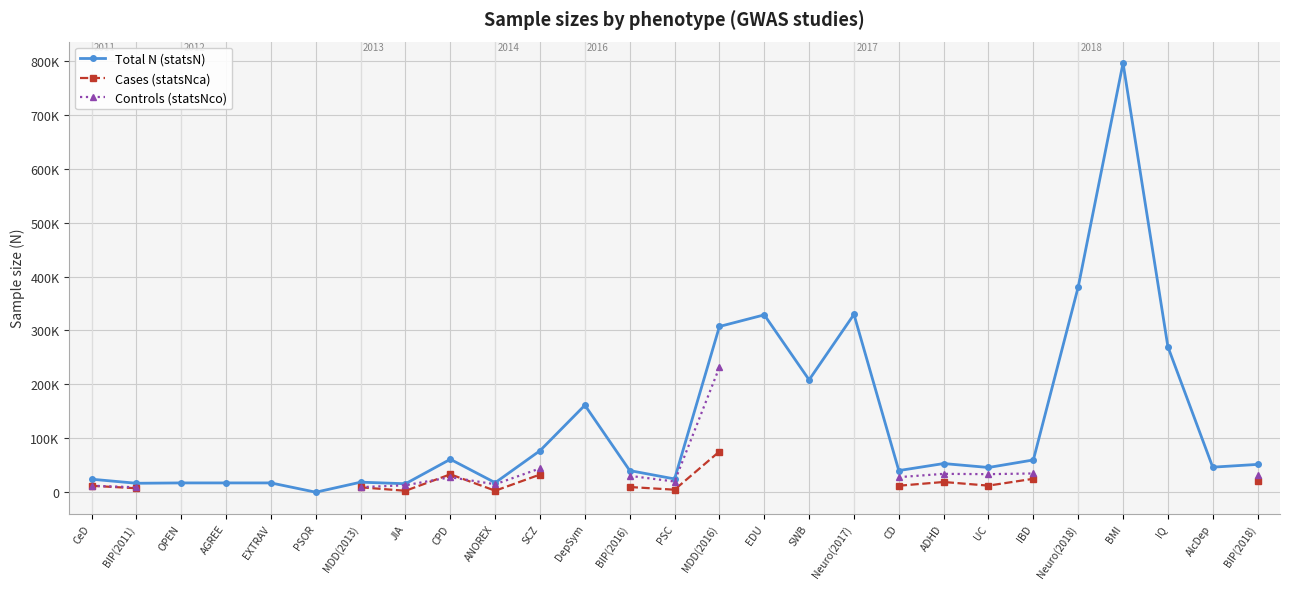

At which label is Cases (statsNca) closest to 39211?

CPD